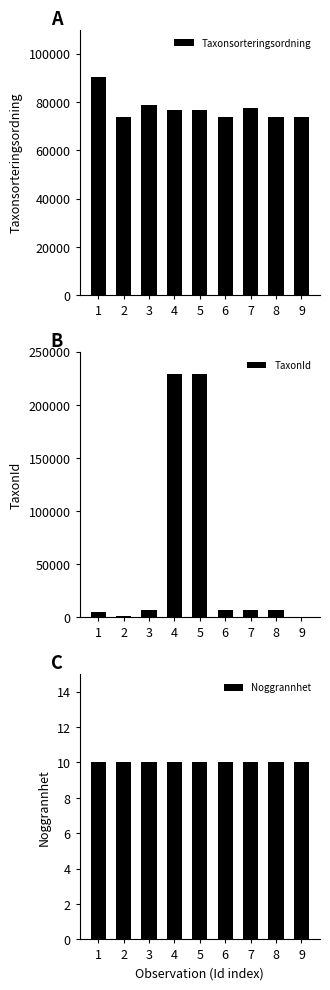

What is the spread (max minus min) of values at 8?

73683